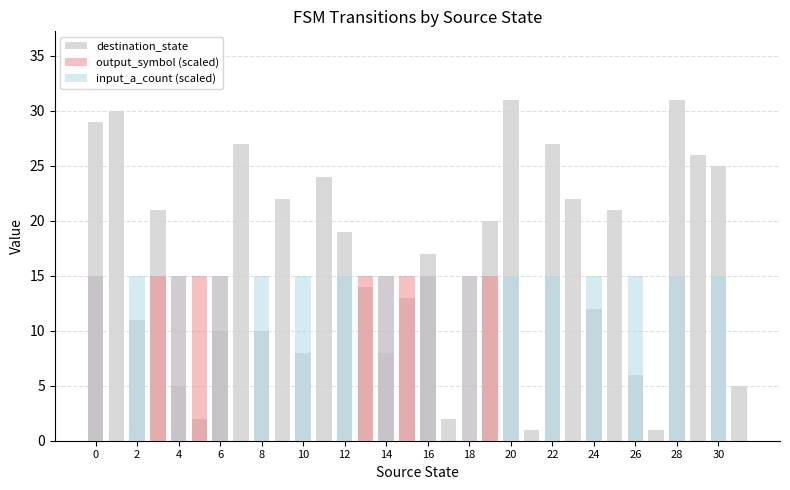

What is the total value across all series at 0?

59